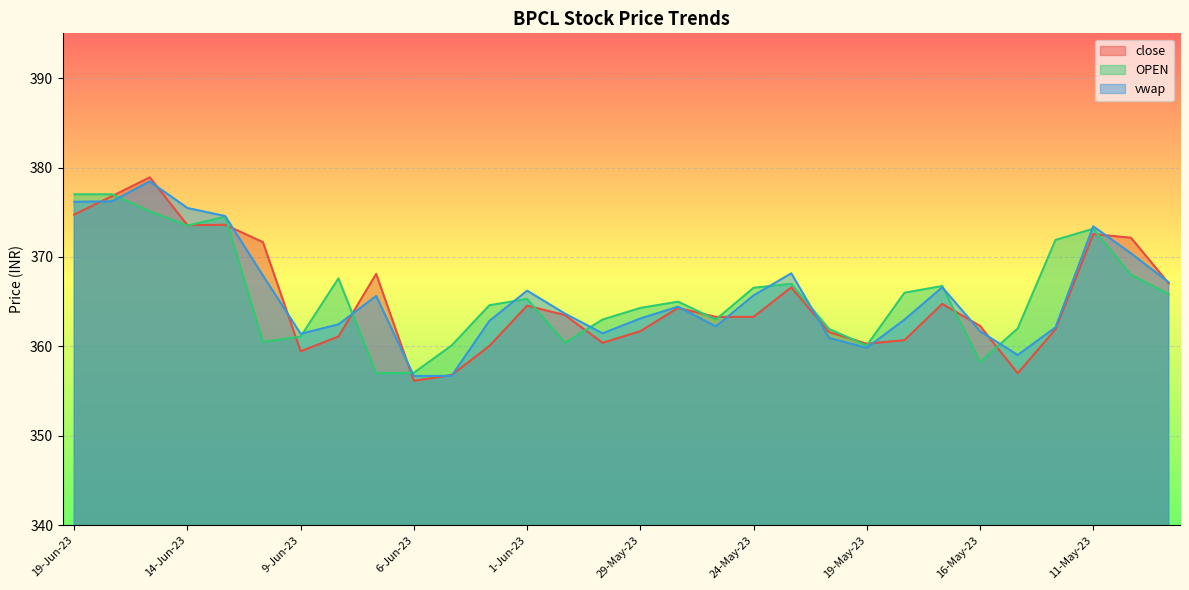

How many times do close and vwap cross each other?

16